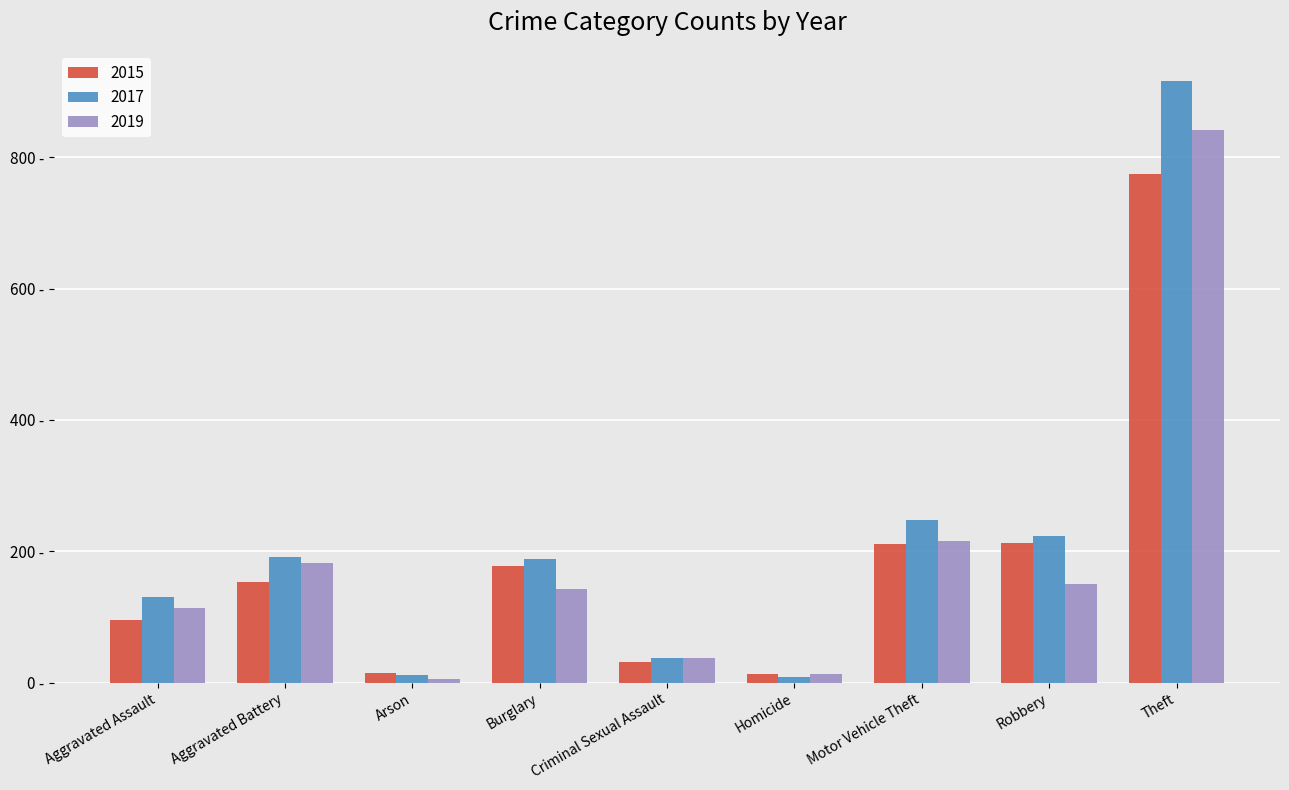

What is the sum of all 2015 values?

1683